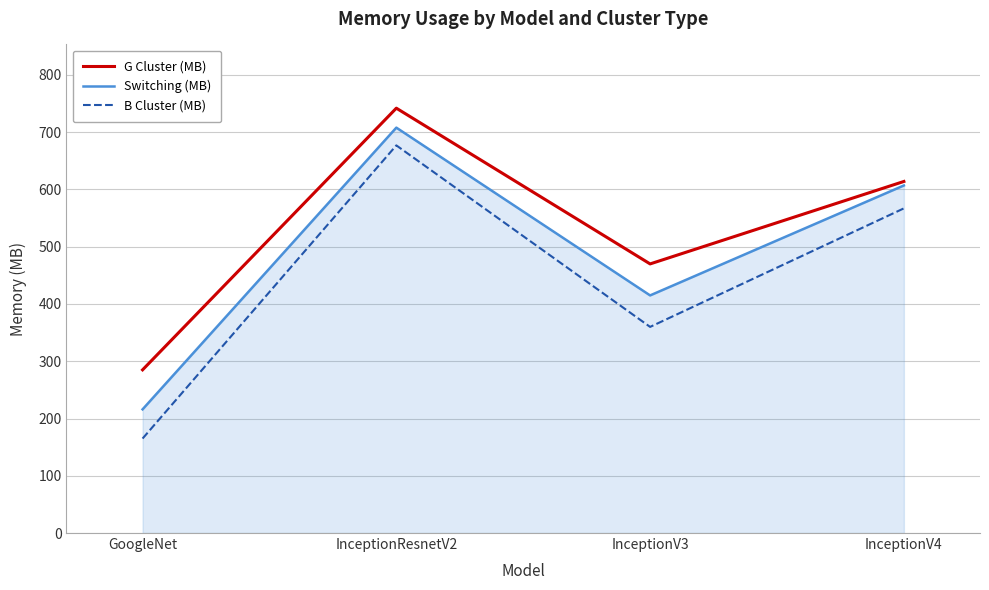

Which series has the largest total across all categories?

G Cluster (MB)